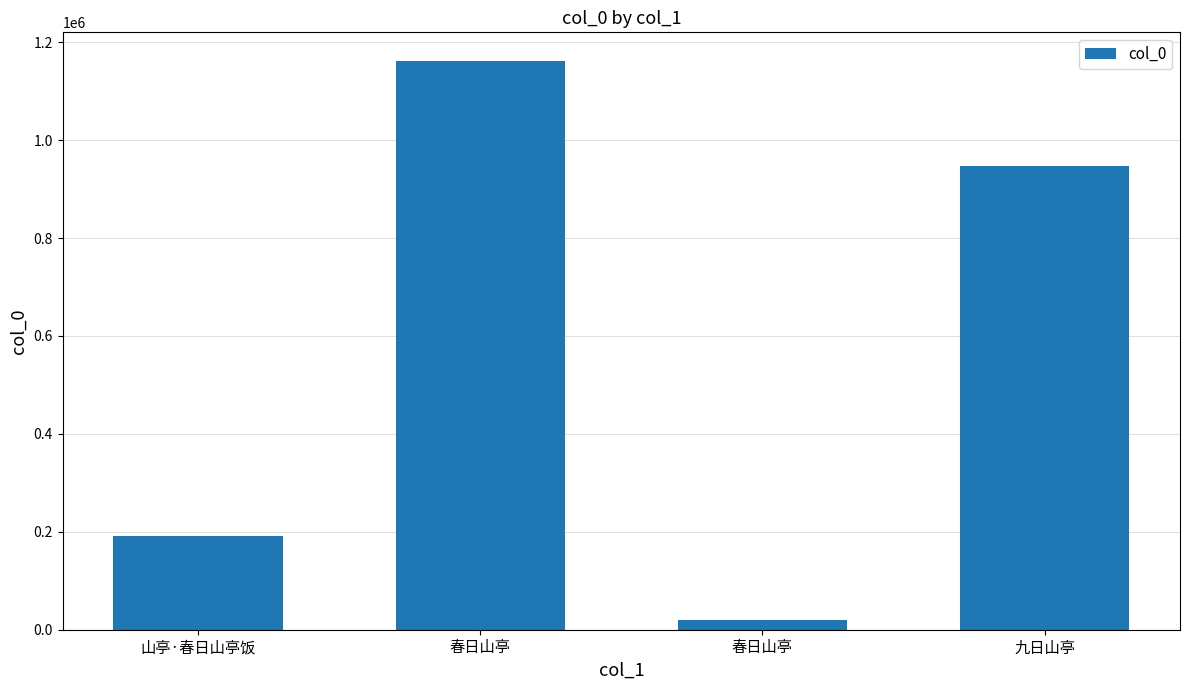

Read the value at 九日山亭.

947092